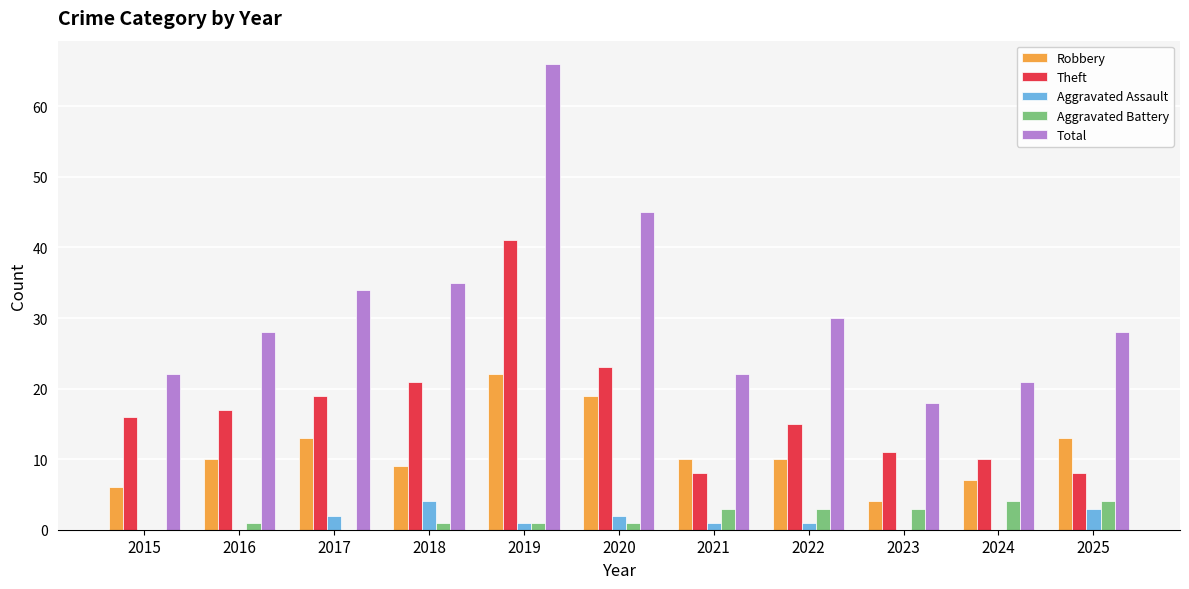

Reading left to right, what are all the values shown in this chart?

Robbery: 2015=6	2016=10	2017=13	2018=9	2019=22	2020=19	2021=10	2022=10	2023=4	2024=7	2025=13
Theft: 2015=16	2016=17	2017=19	2018=21	2019=41	2020=23	2021=8	2022=15	2023=11	2024=10	2025=8
Aggravated Assault: 2015=0	2016=0	2017=2	2018=4	2019=1	2020=2	2021=1	2022=1	2023=0	2024=0	2025=3
Aggravated Battery: 2015=0	2016=1	2017=0	2018=1	2019=1	2020=1	2021=3	2022=3	2023=3	2024=4	2025=4
Total: 2015=22	2016=28	2017=34	2018=35	2019=66	2020=45	2021=22	2022=30	2023=18	2024=21	2025=28